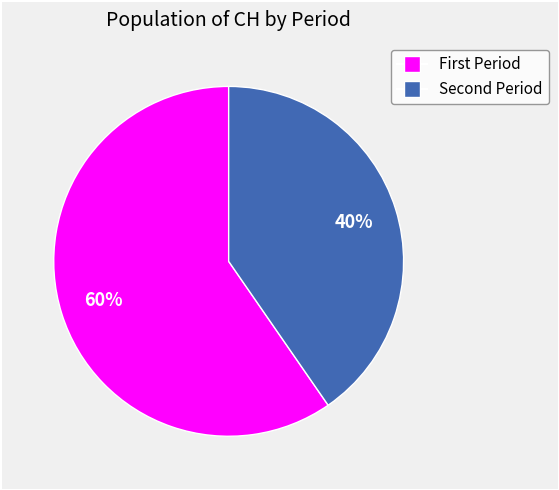

To the nearest percent, what is the average slice percentage?

50%